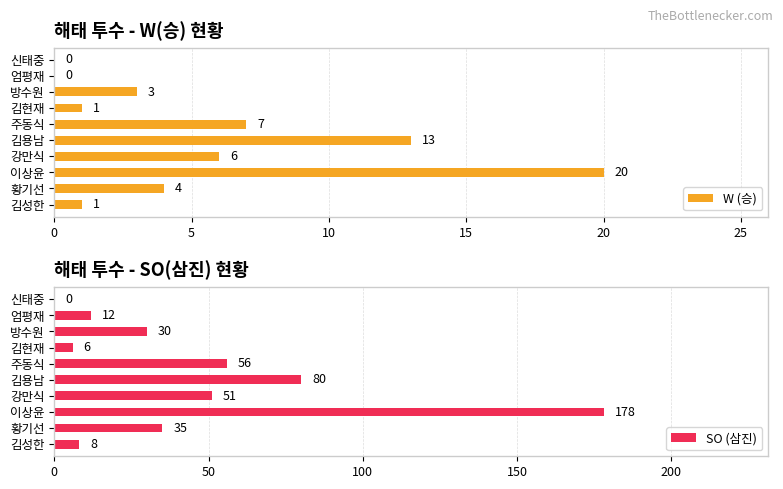

Rank the series by their average value, from lowest to highest.

W (승), SO (삼진)